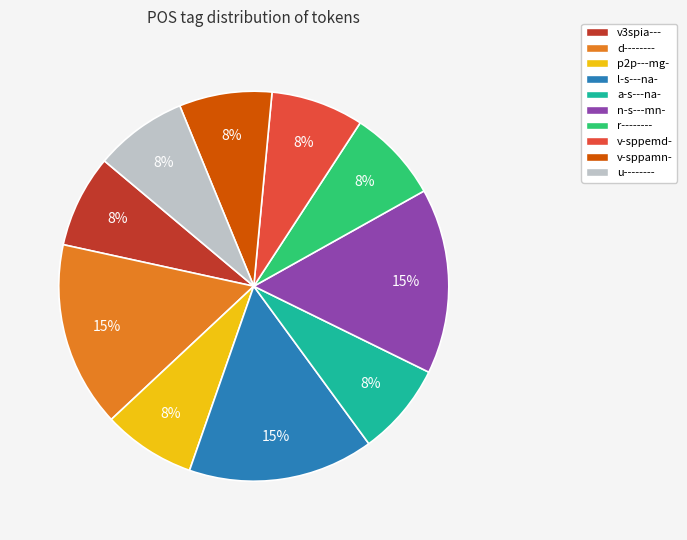

Does d-------- account for over 50% of the chart?

No